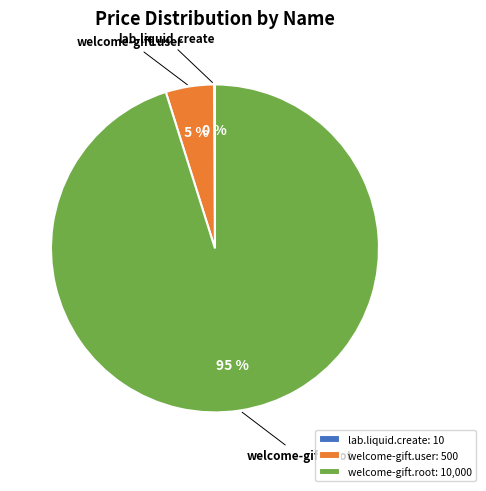

True or false: welcome-gift.user accounts for 5% of the total.

True